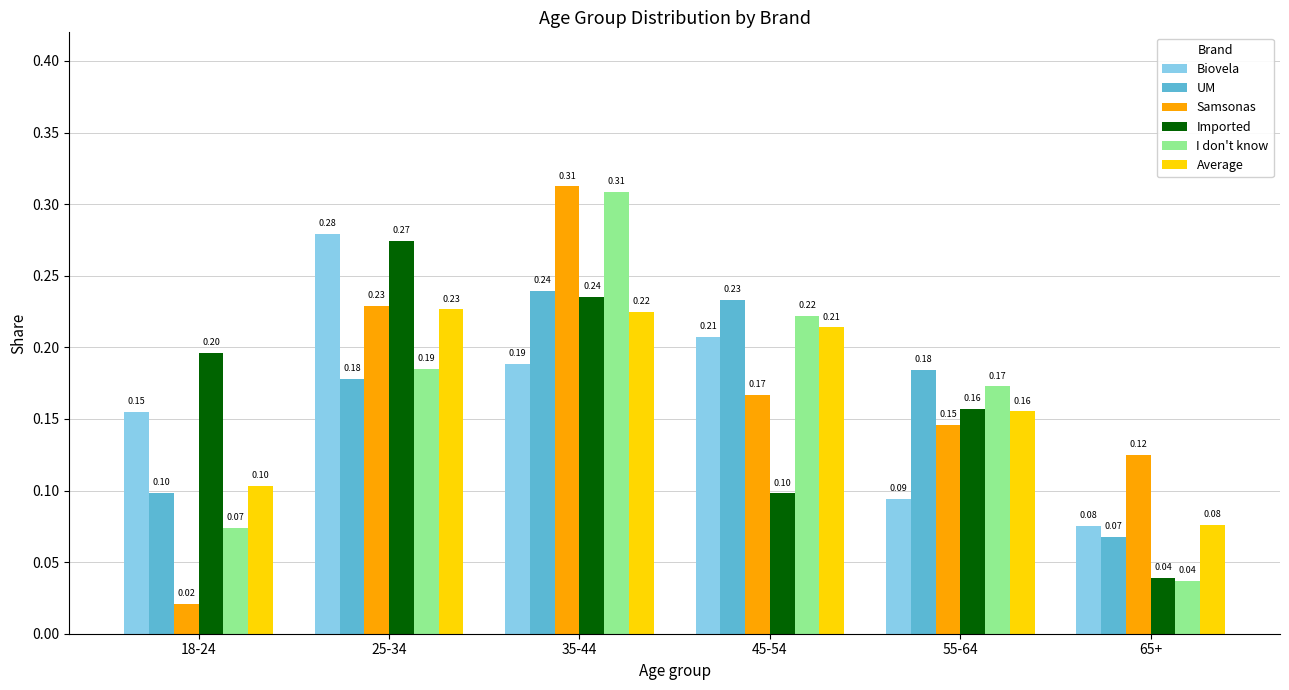

Rank the categories by Average value from lowest to highest.

65+, 18-24, 55-64, 45-54, 35-44, 25-34